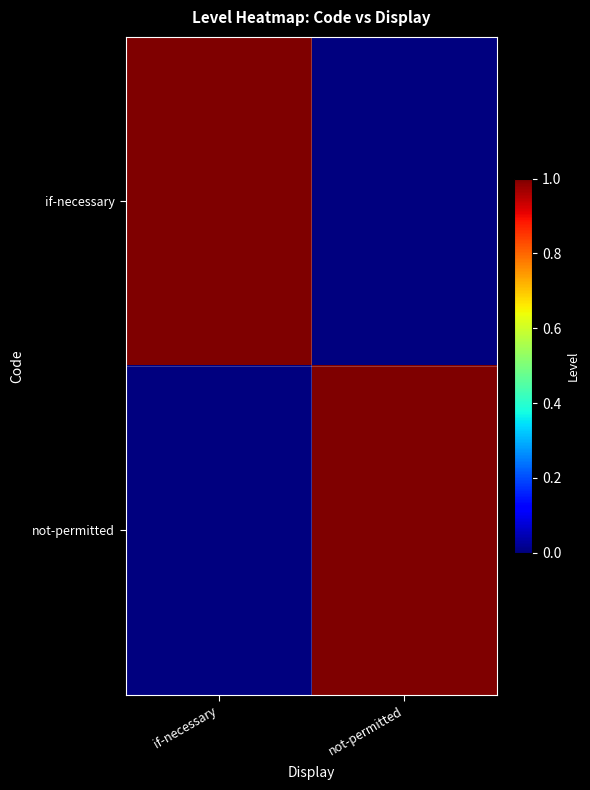

Between not-permitted and if-necessary, which is larger?

if-necessary